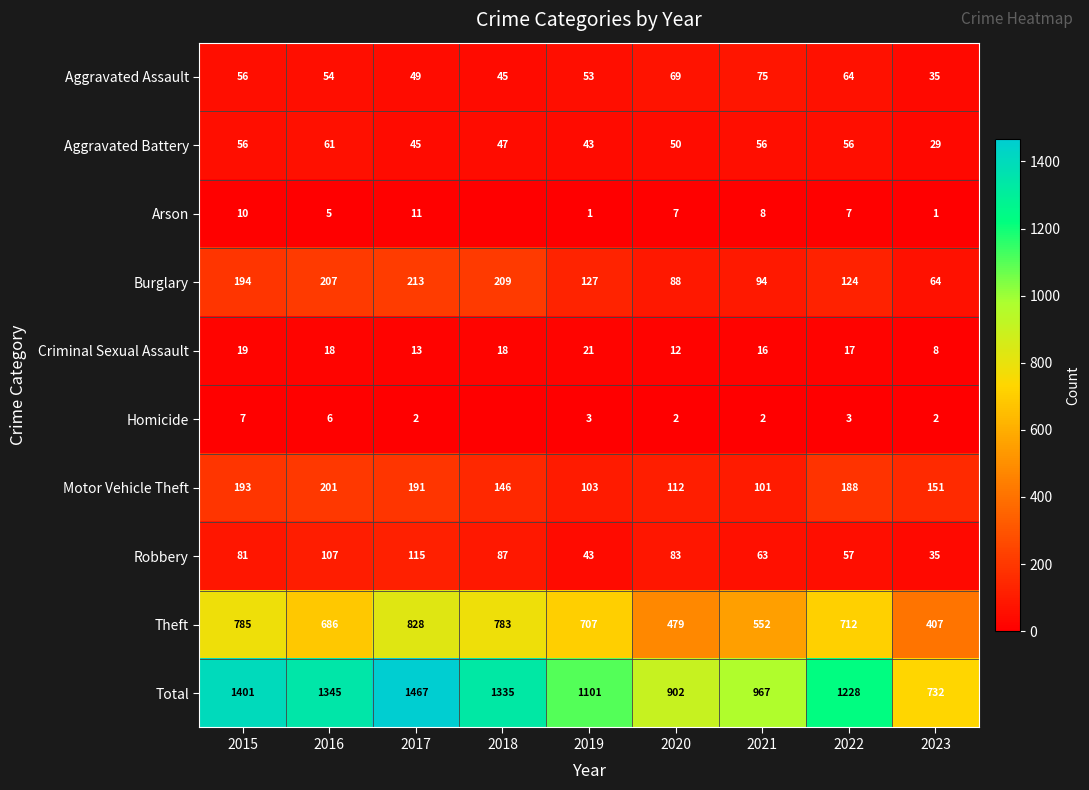

Rank the series at 2022 from lowest to highest value.

Homicide, Arson, Criminal Sexual Assault, Aggravated Battery, Robbery, Aggravated Assault, Burglary, Motor Vehicle Theft, Theft, Total